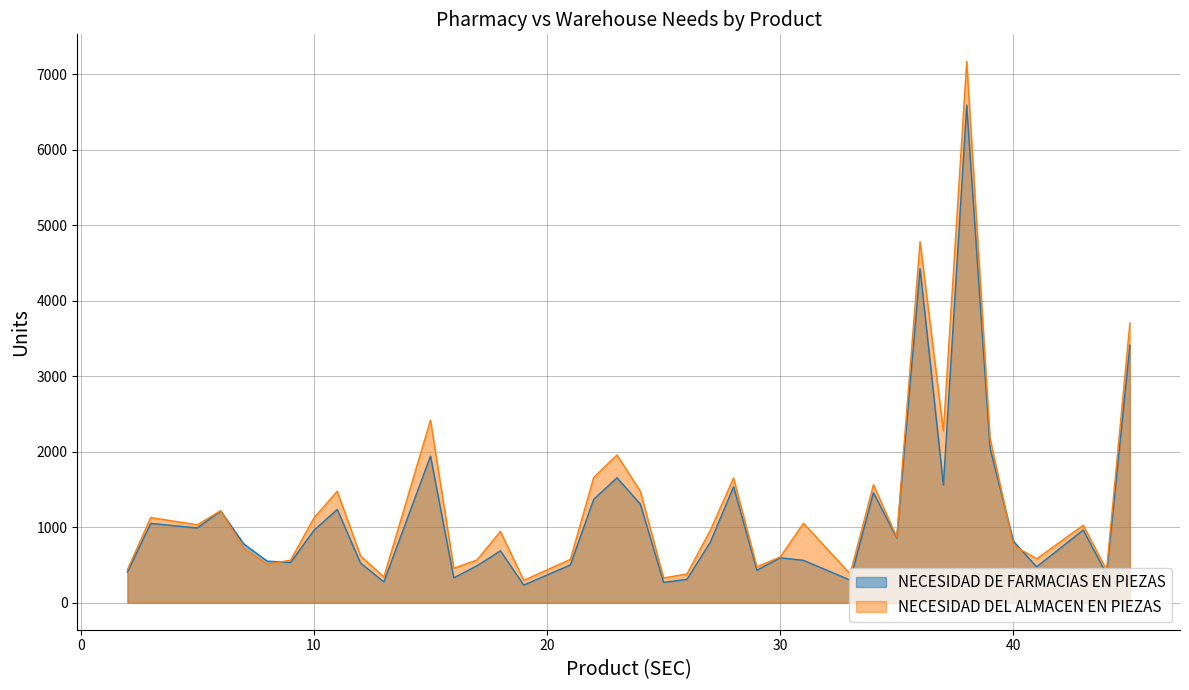

List the series in order of their overall mean, lowest first.

NECESIDAD DE FARMACIAS EN PIEZAS, NECESIDAD DEL ALMACEN EN PIEZAS